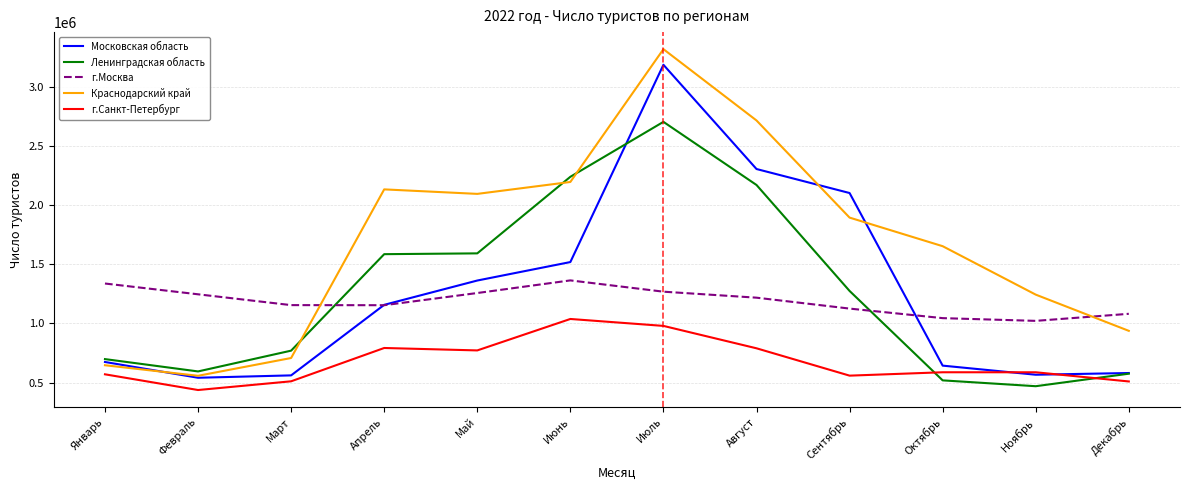

Where does the Краснодарский край series first go above 1896952?

Апрель